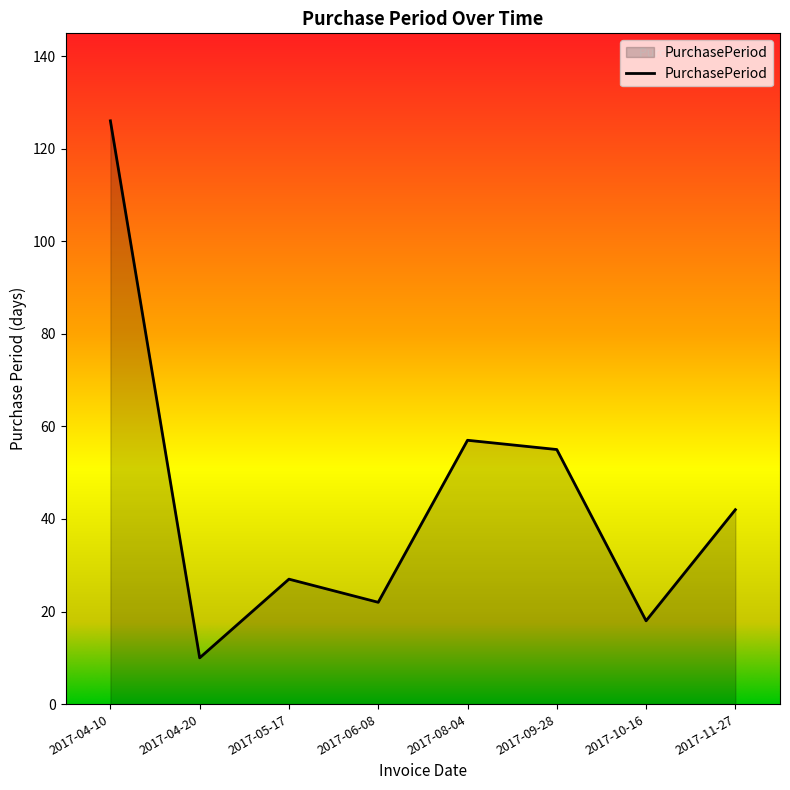

List the labels in order of value, smallest first.

2017-04-20, 2017-10-16, 2017-06-08, 2017-05-17, 2017-11-27, 2017-09-28, 2017-08-04, 2017-04-10